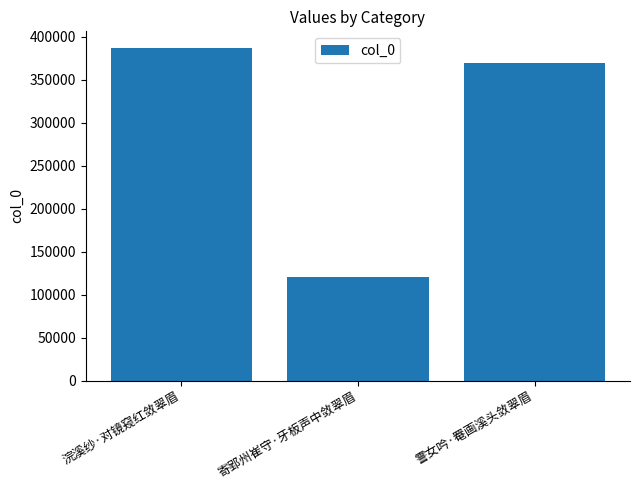

Reading left to right, what are all the values shown in this chart?

386793	120597	369497